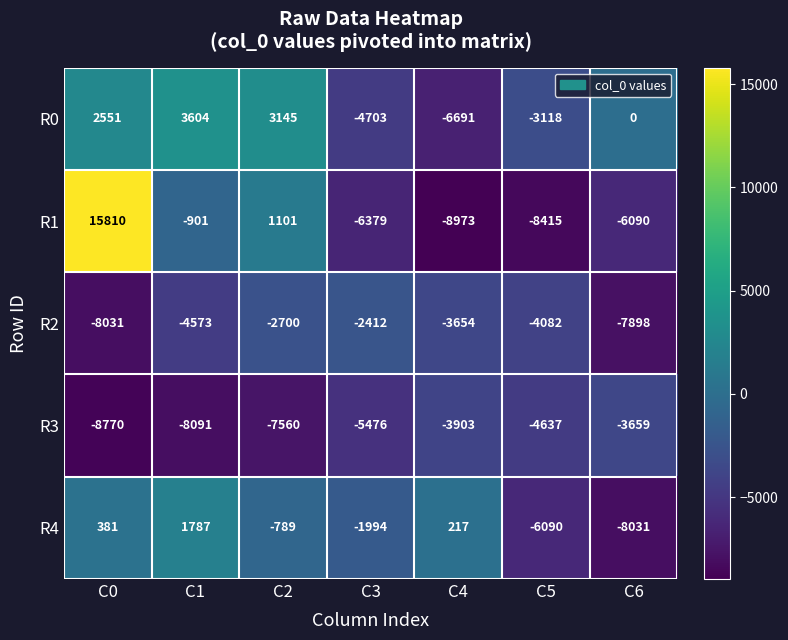

At how many categories does at least one series exceed 10302?

1